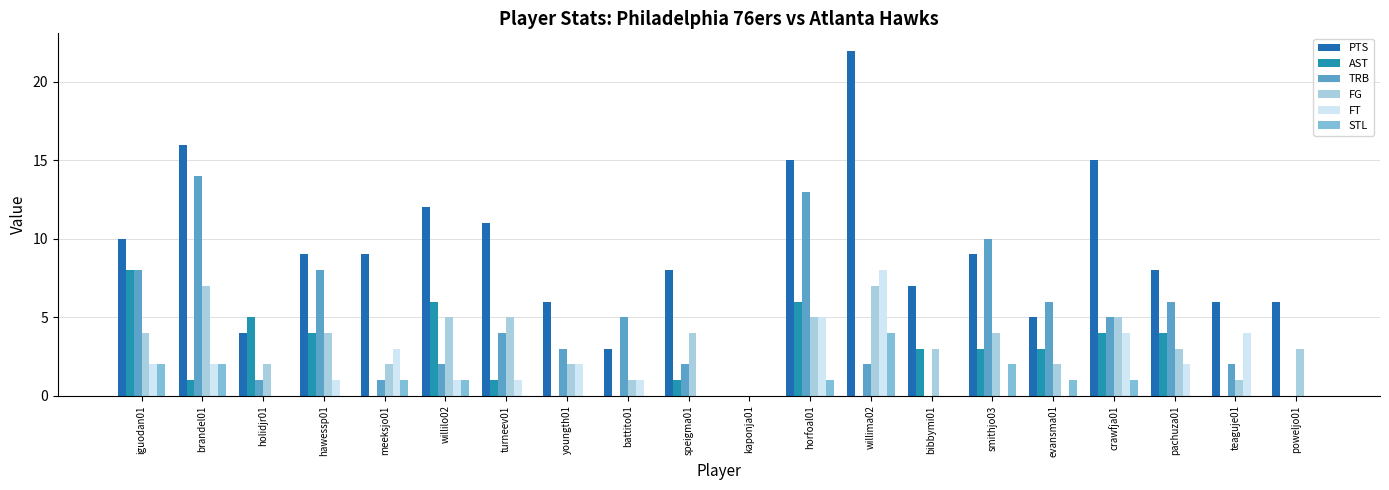

What is the total value across all series at hawessp01?

26